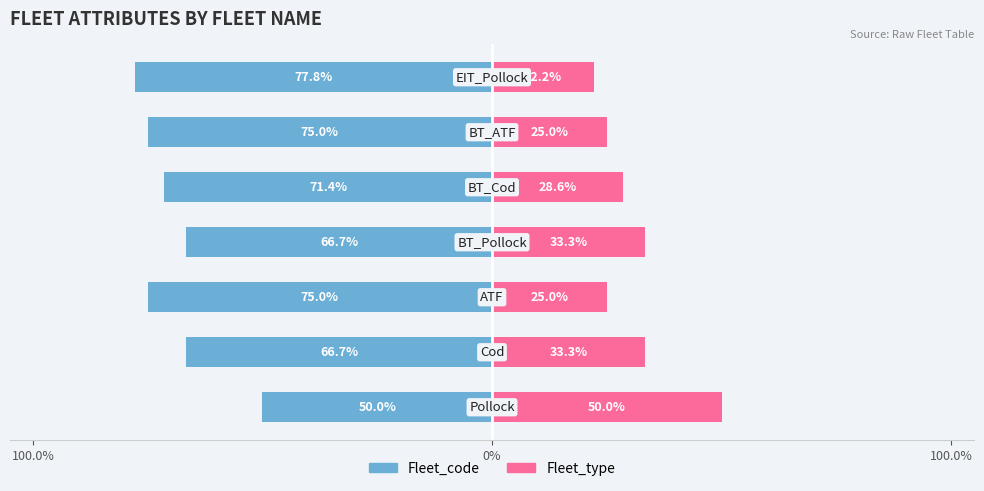

How many groups of bars are there?

7